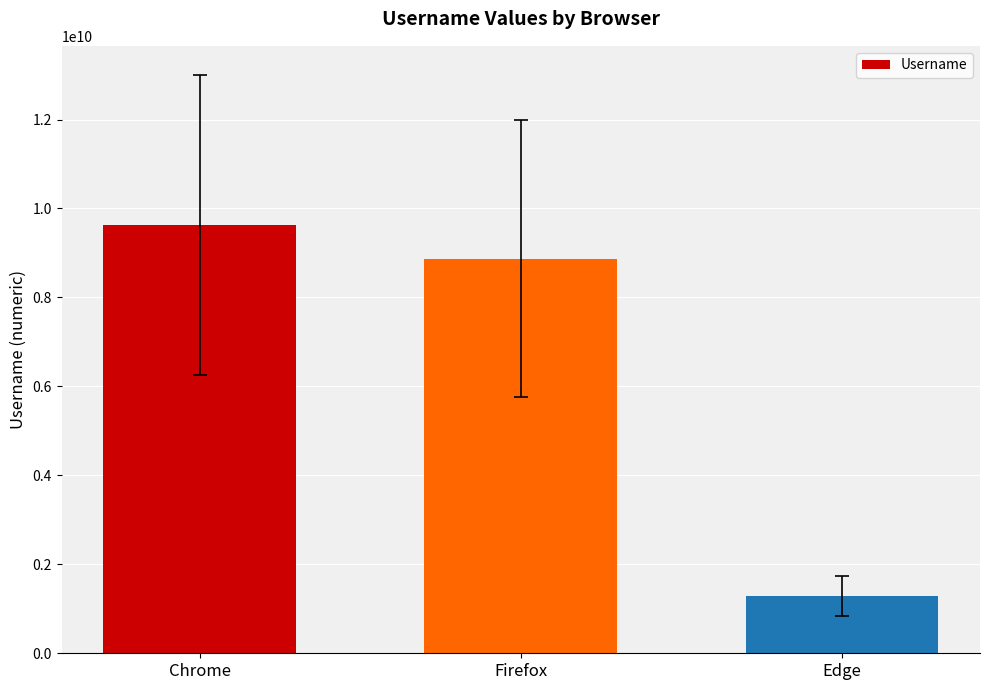

What is the difference between the maximum and minimum values?

8345070351